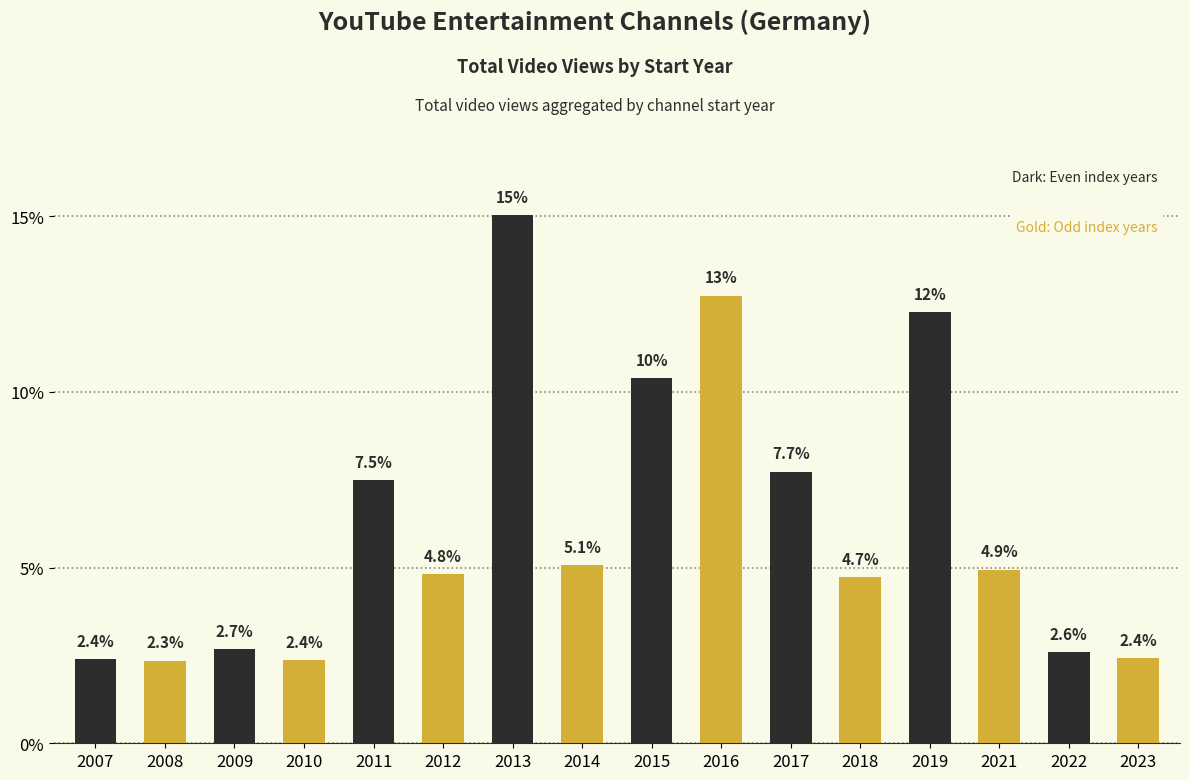

Does the chart contain stacked bars?

No